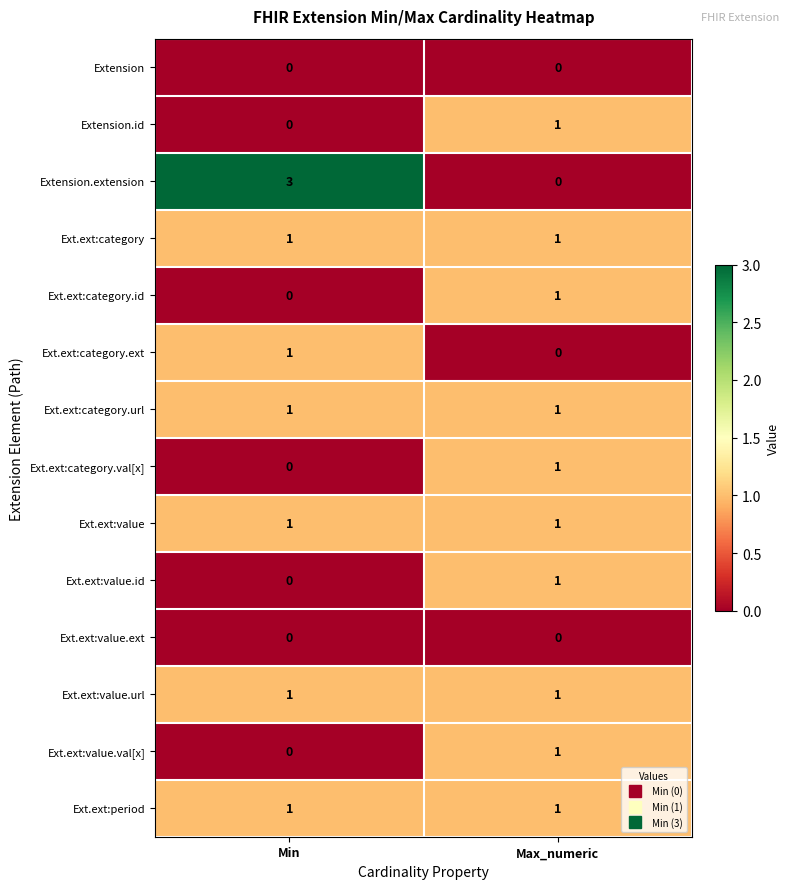

Which series has the largest range (max minus min)?

Extension.extension